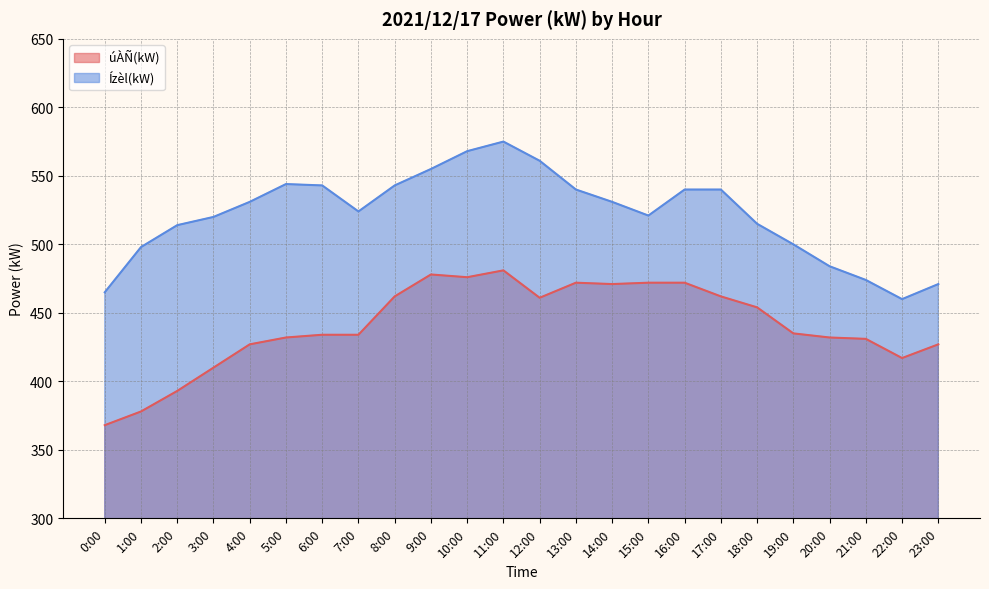

Where does the úÀÑ(kW) series first go above 435?

8:00